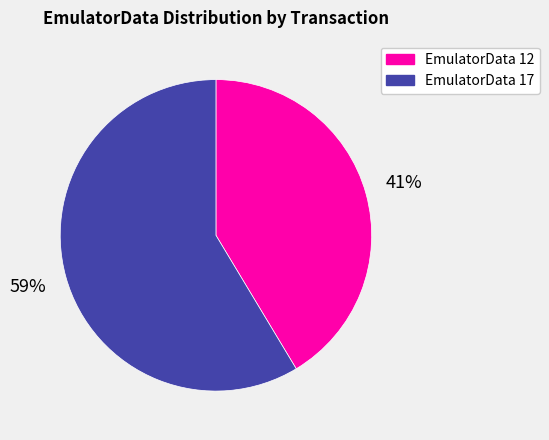

Rank the categories by value from lowest to highest.

EmulatorData 12, EmulatorData 17